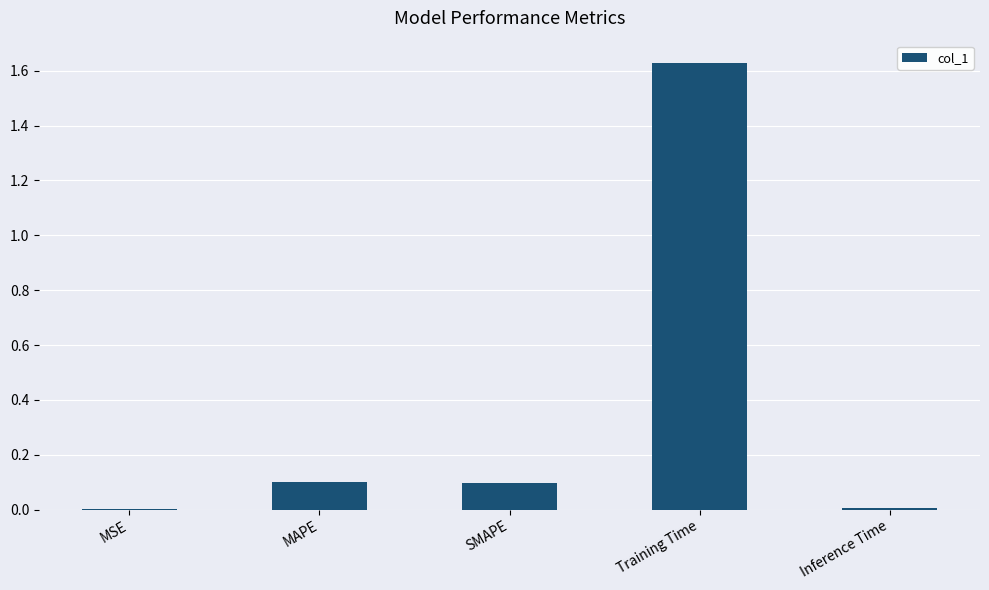

Between Inference Time and MAPE, which is larger?

MAPE